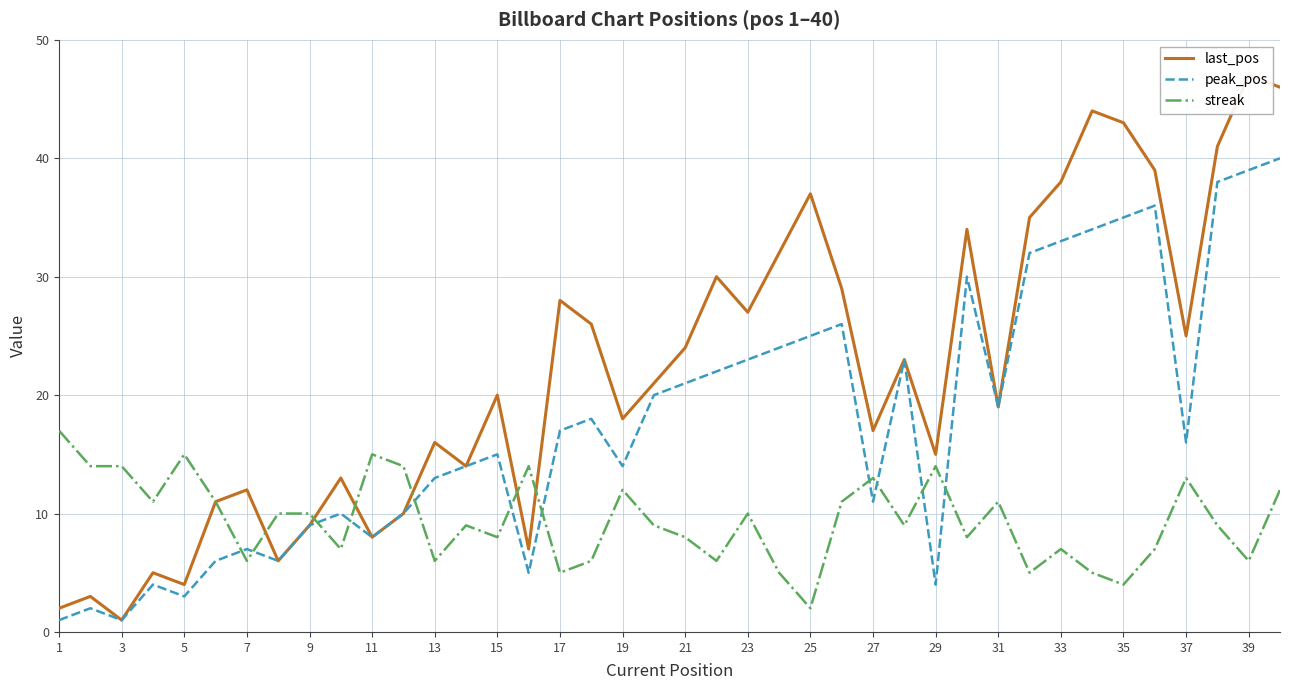

How many interior local peaks does the peak_pos series have?

10